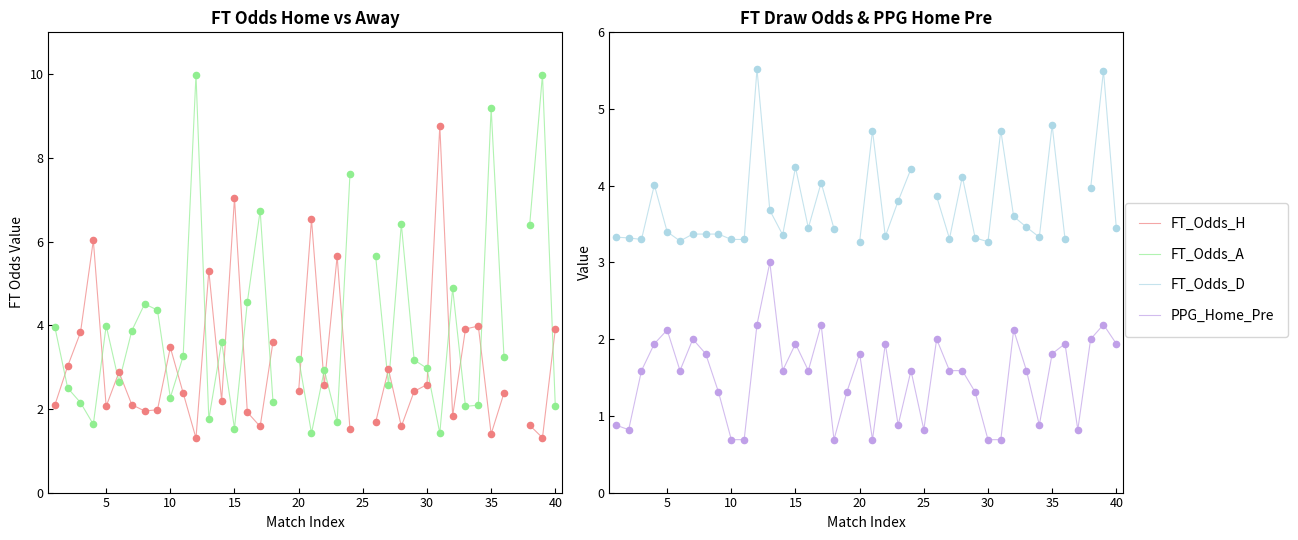

Is the value of FT_Odds_A at 37 greater than the value of FT_Odds_D at 25?

Yes